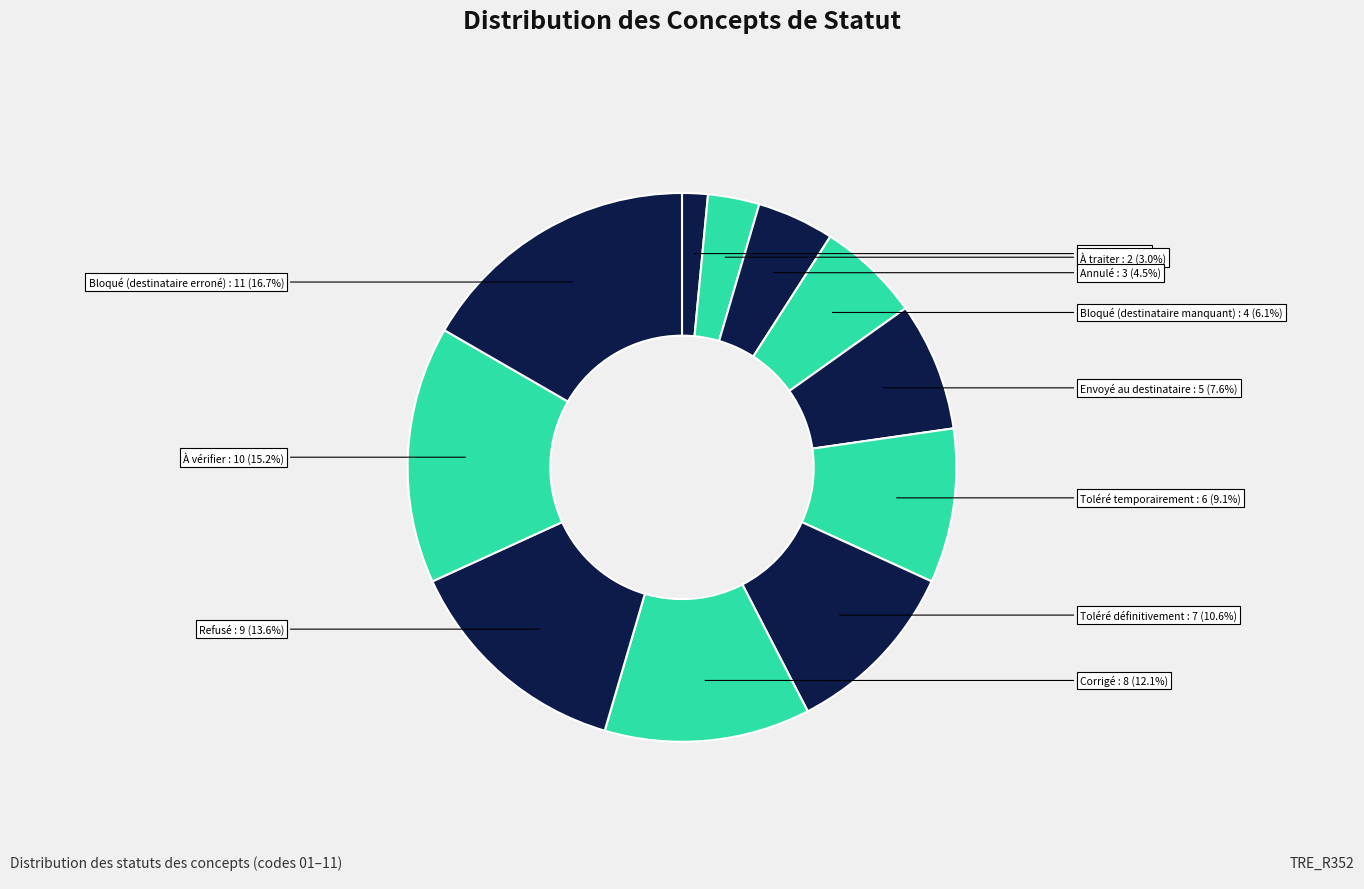

How much of the chart is everything except Créé?

98.5%